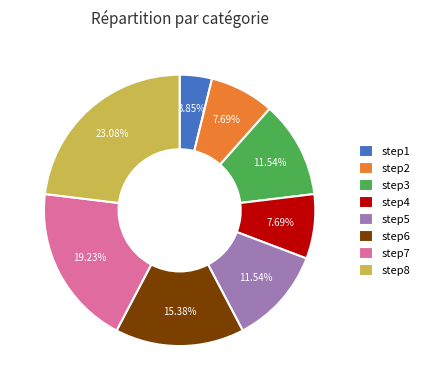

To the nearest percent, what is the difference between the largest and smallest slice percentages?

19%